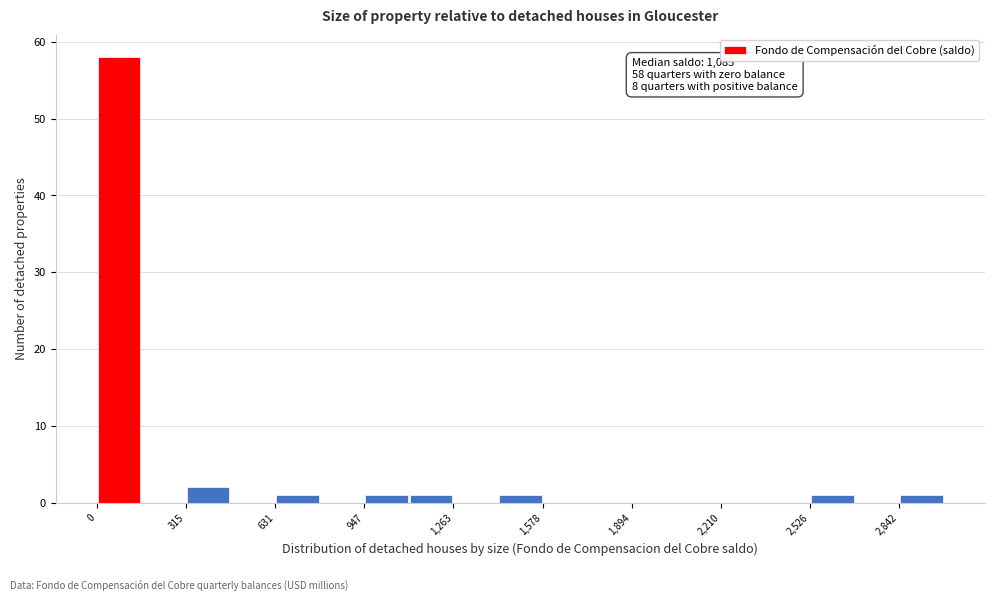

Around what value on the x-axis is the tallest bar? Give the approximate position of its centre, as read against the axis.

100